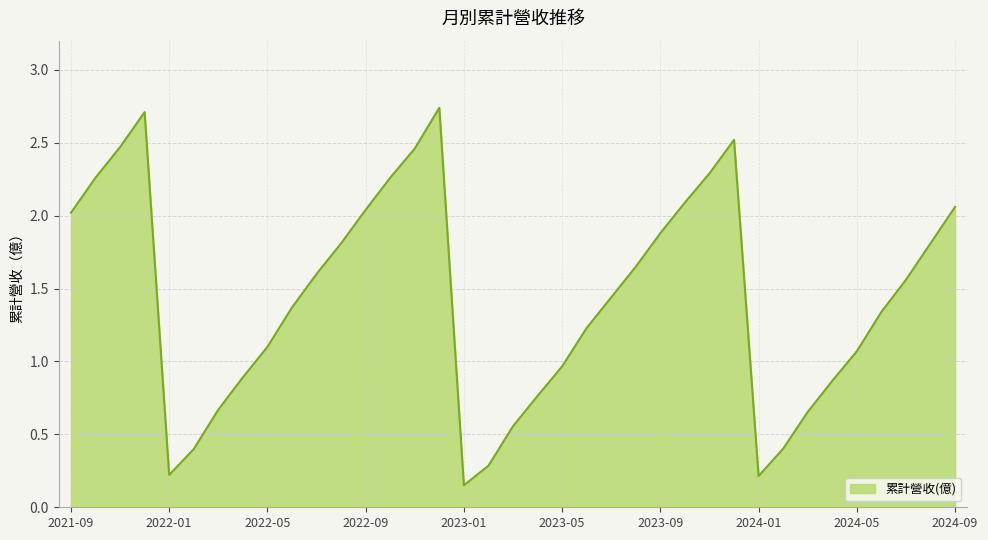

What is the sum of all values?

52.8